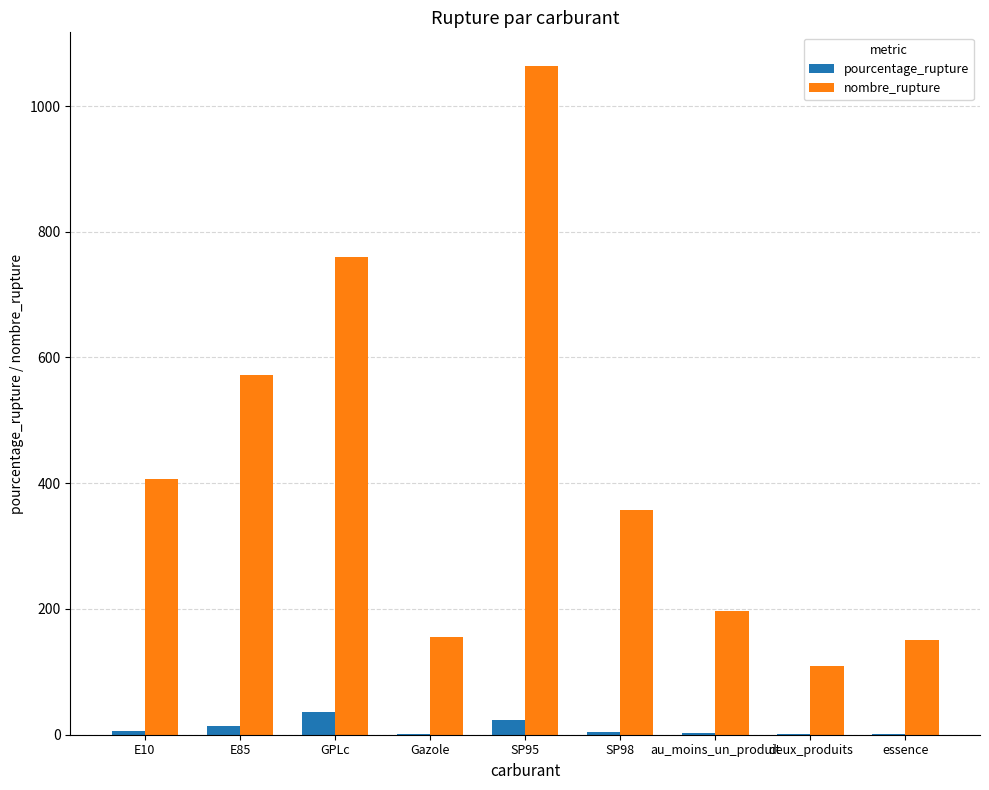

What is the sum of the pourcentage_rupture values at E85 and SP95?

36.8